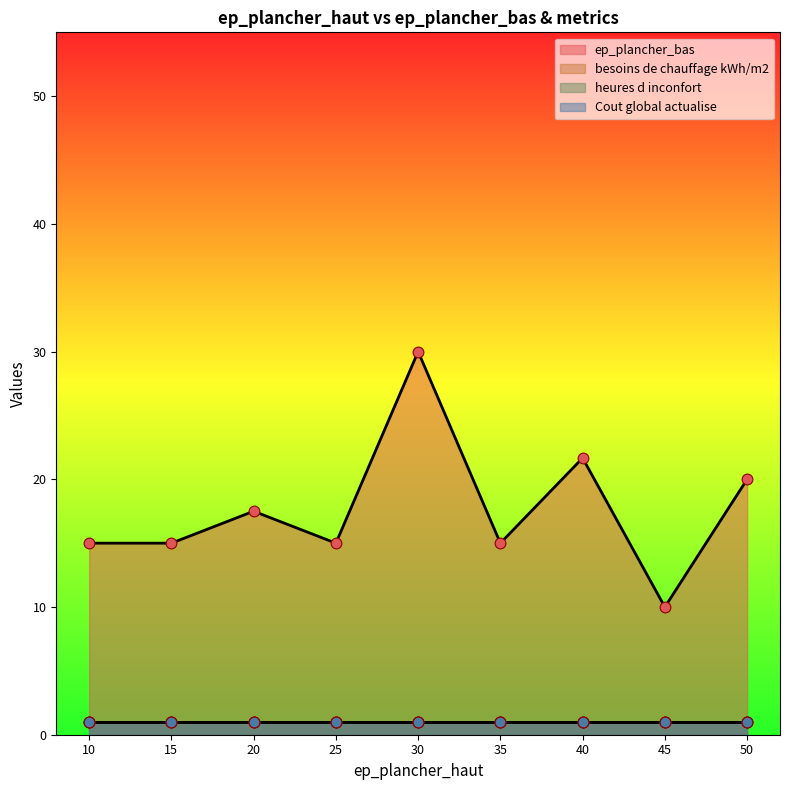

Which series has the largest Y range (max minus min)?

ep_plancher_bas